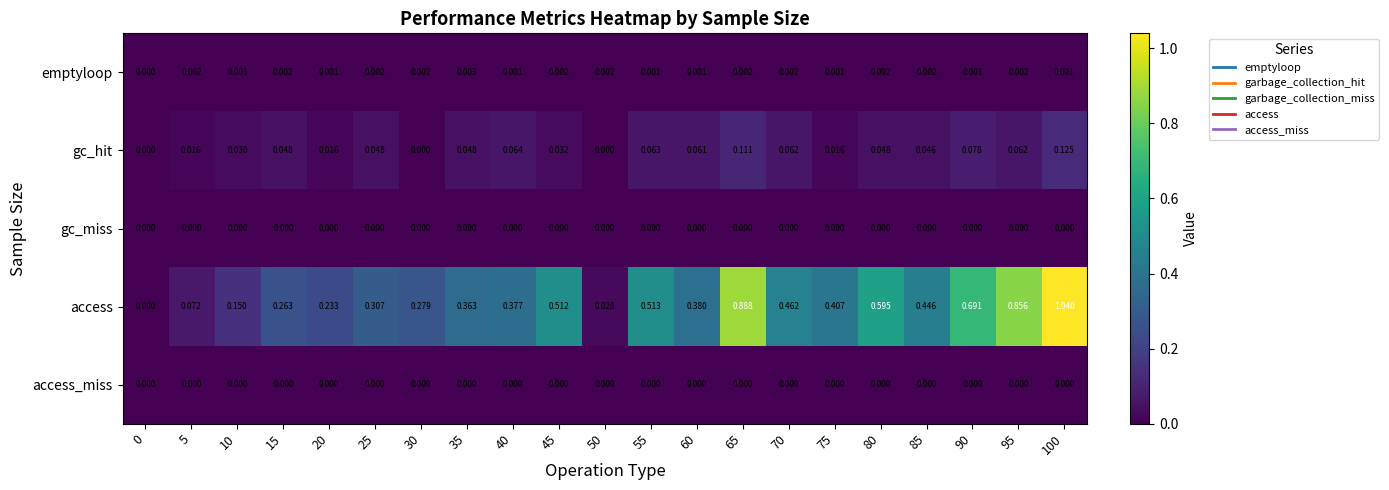

Which series changed the most between 25 and 65?

access